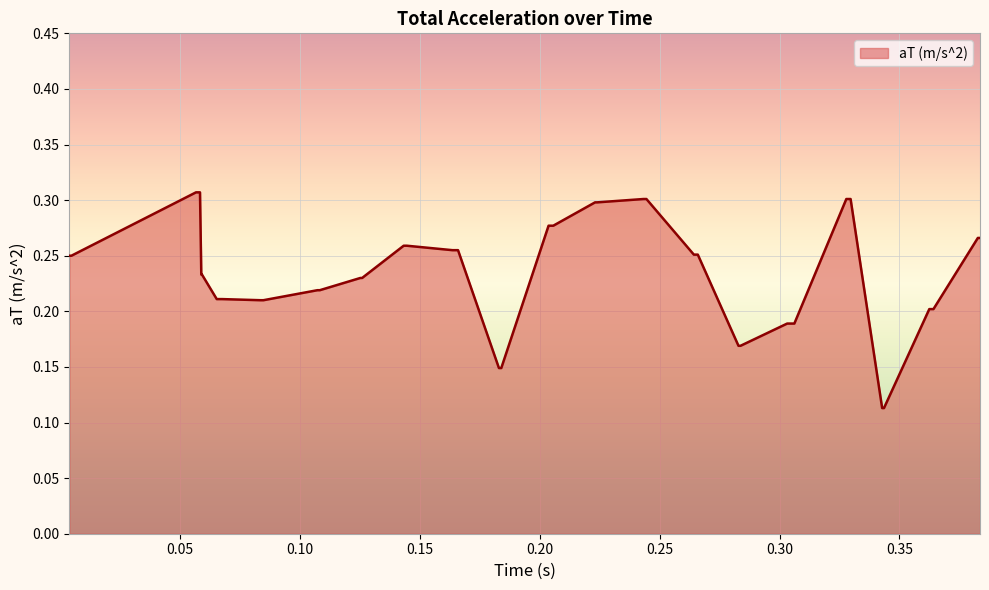

What is the label of the 23rd point from the right?

0.165878